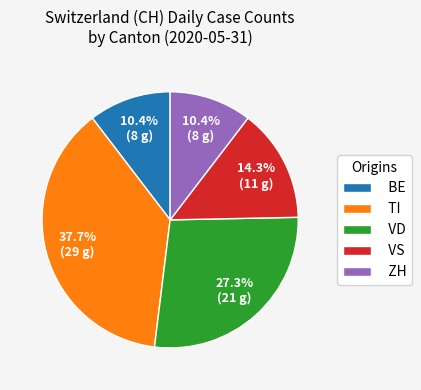

What is the largest slice in the pie chart?

TI